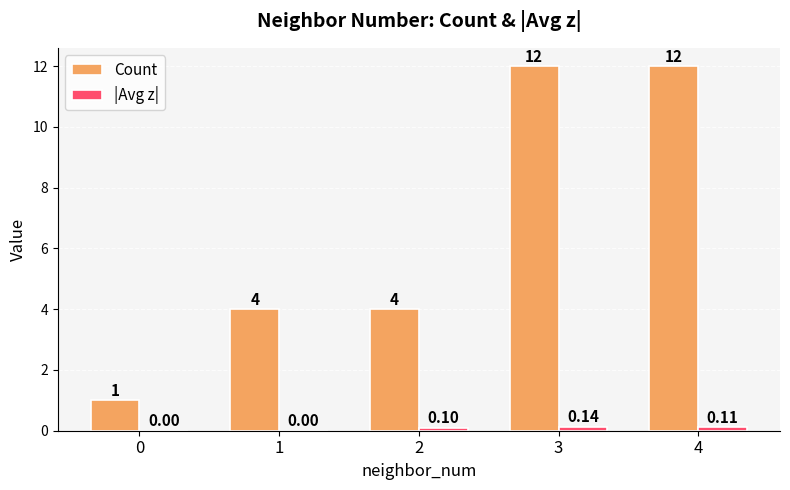

How many groups of bars are there?

5